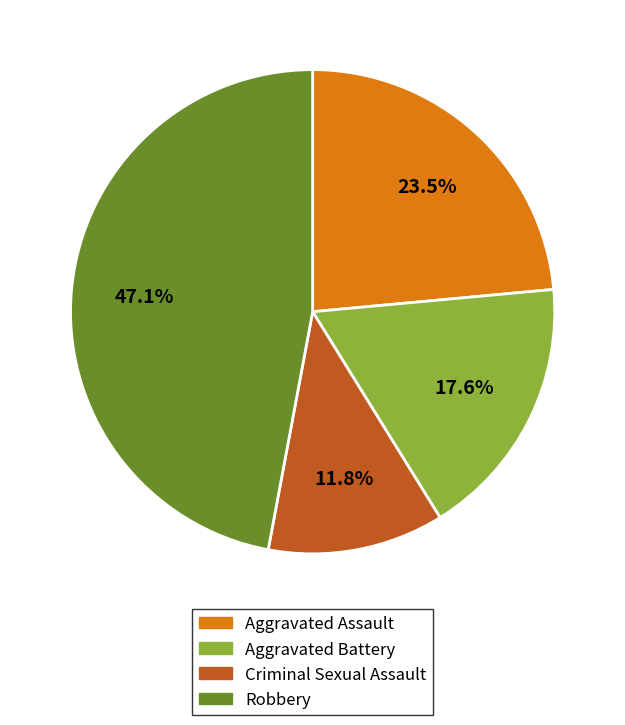

Approximately how many times larger is the value at Robbery compared to Criminal Sexual Assault?

4.0